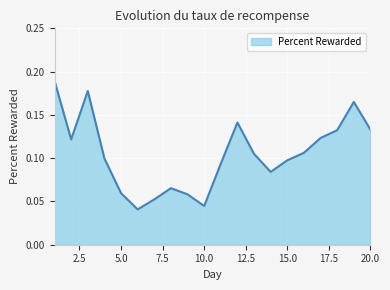

Does the chart have visible grid lines?

Yes